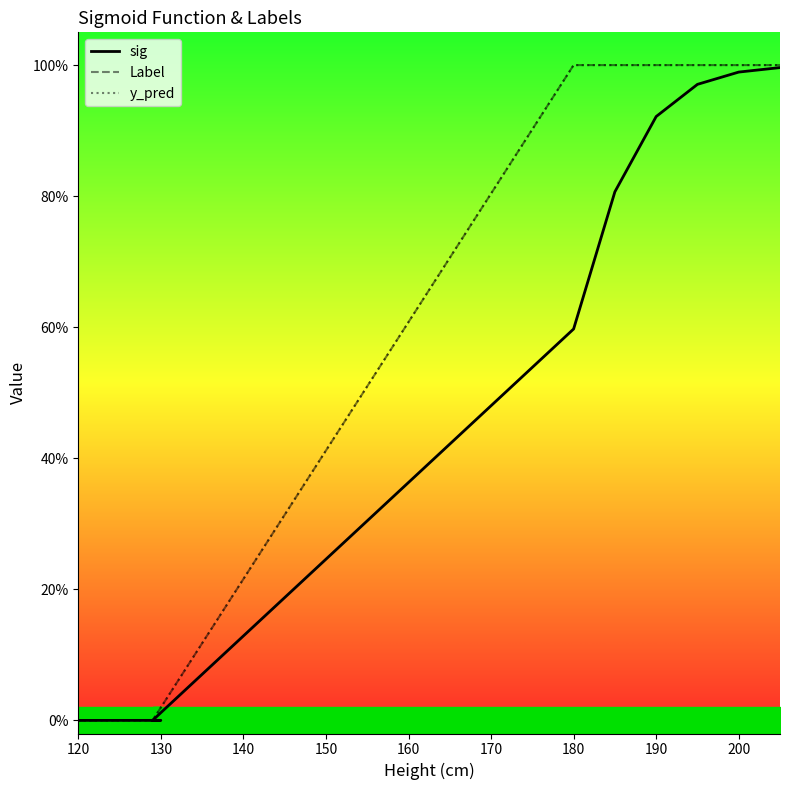

What position from the right is 180?

6